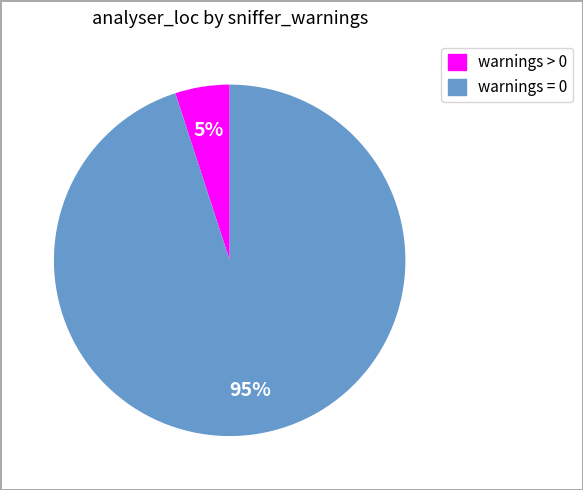

Which category has the smallest portion of the pie?

warnings > 0